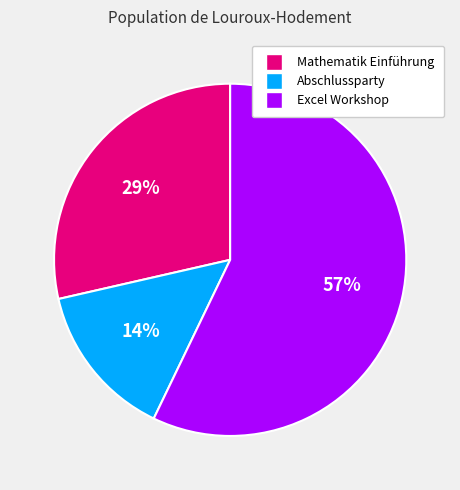

Approximately how many times larger is the value at Mathematik Einführung compared to Excel Workshop?

0.5